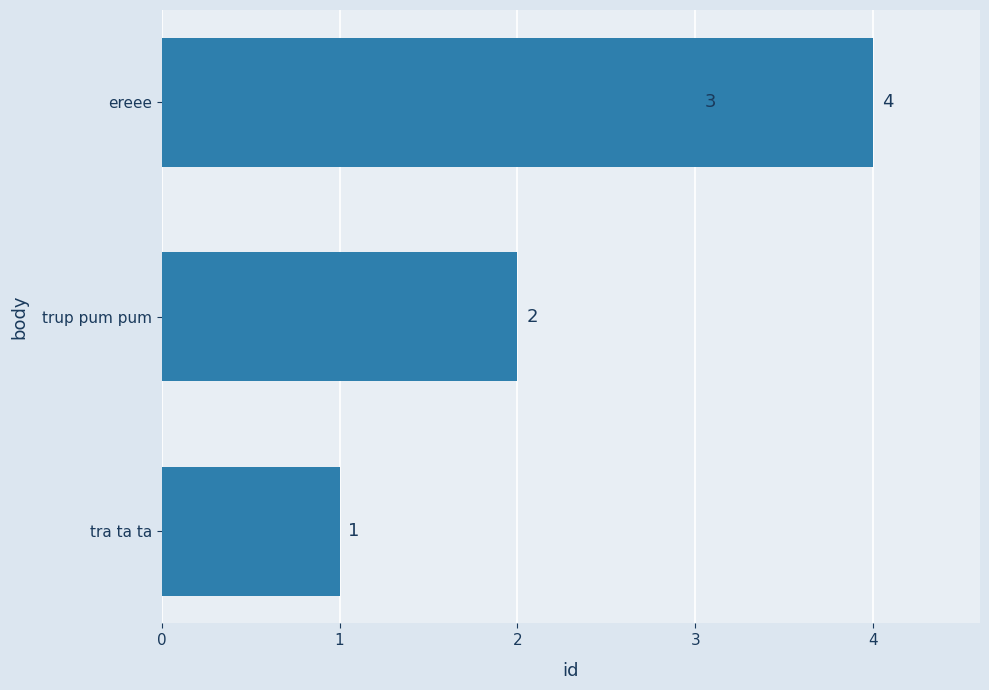

Reading left to right, transcribe all the data shown in this chart.

1	2	3	4